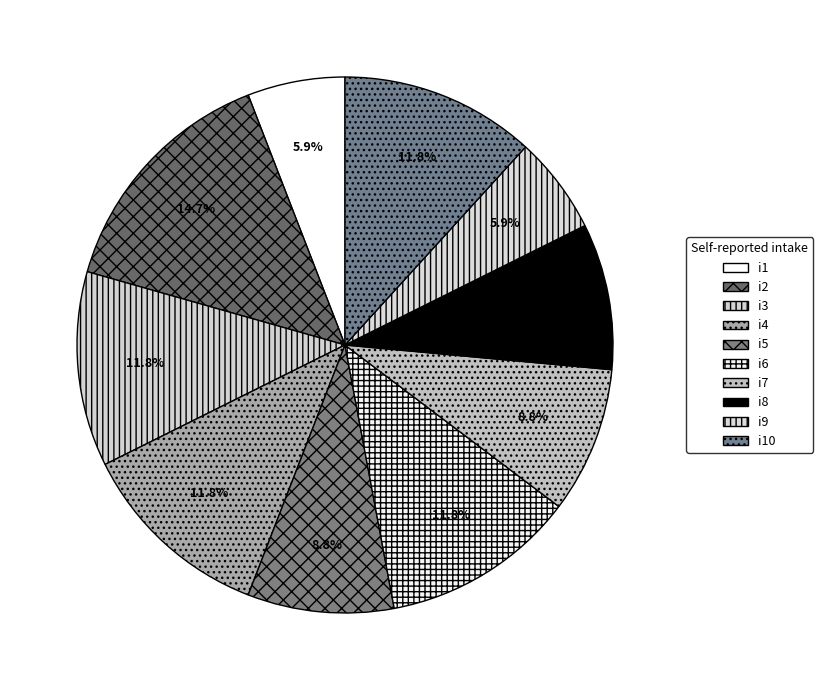

Rank the categories by value from lowest to highest.

i1, i9, i5, i7, i8, i3, i4, i6, i10, i2